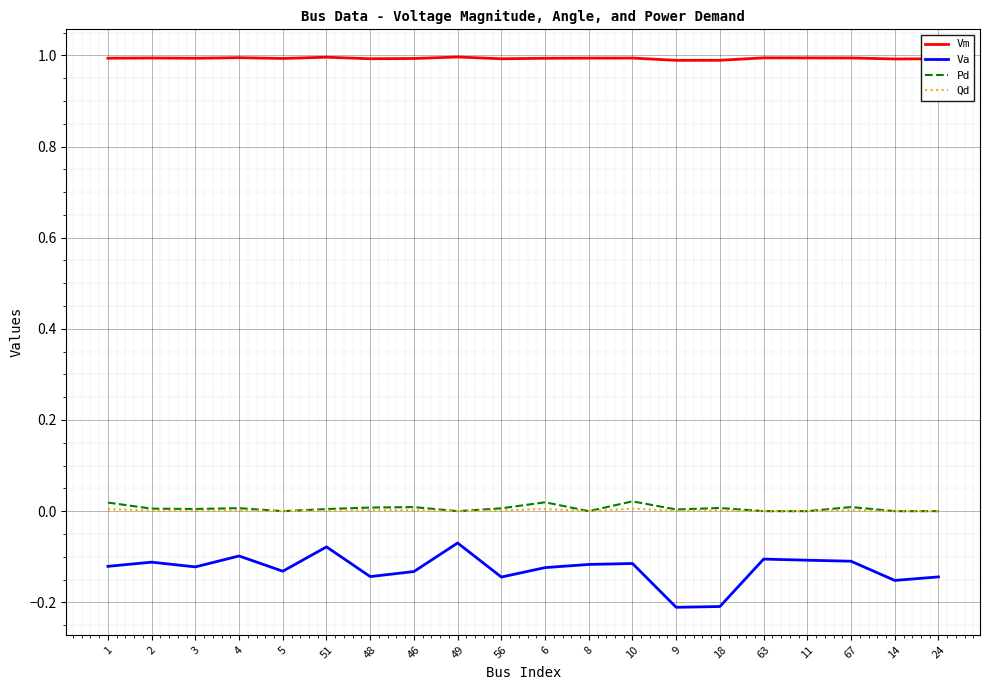

What is the lowest value of the Vm series?

1.0